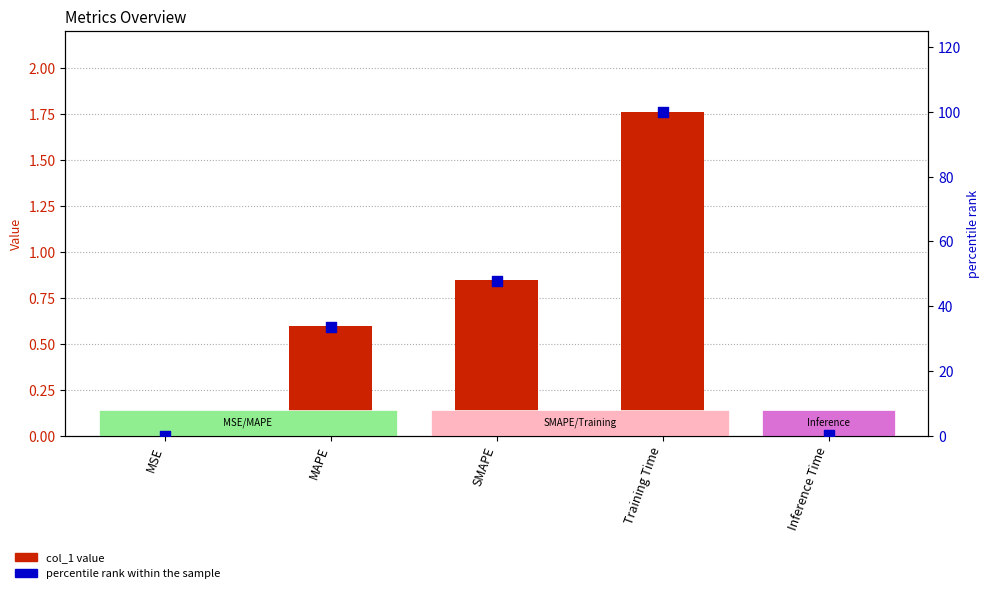

At how many categories does at least one series exceed 39?

2